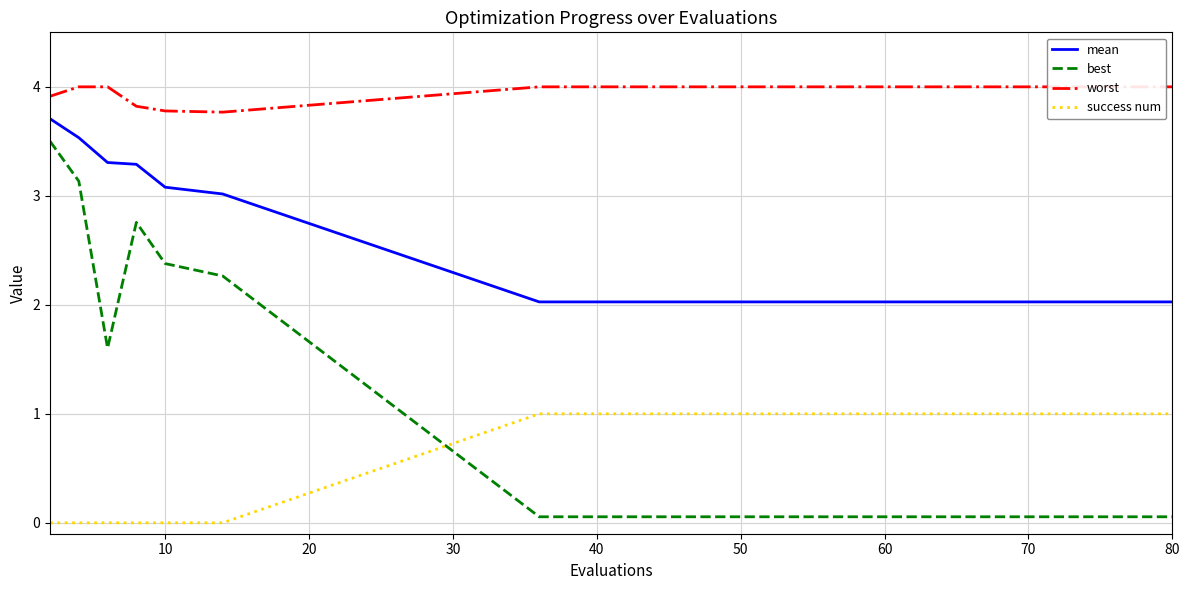

True or false: mean and best cross at least once.

False